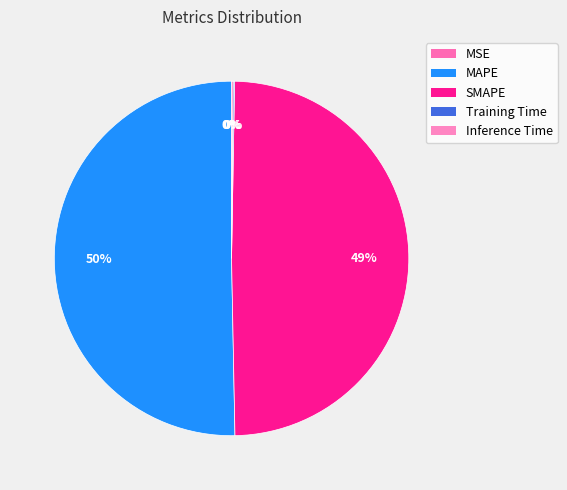

The SMAPE slice represents 49% of the pie. True or false?

True